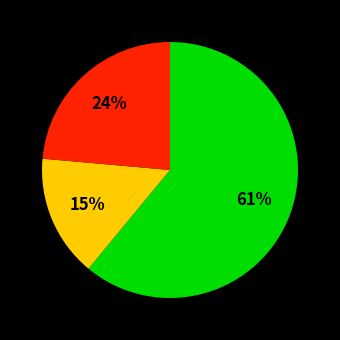

To the nearest percent, what is the difference between the largest and smallest slice percentages?

46%